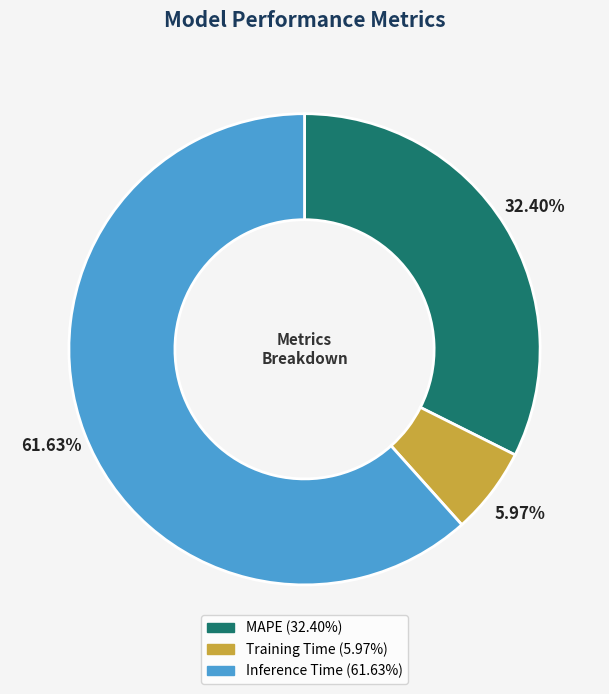

True or false: Inference Time accounts for 74% of the total.

False